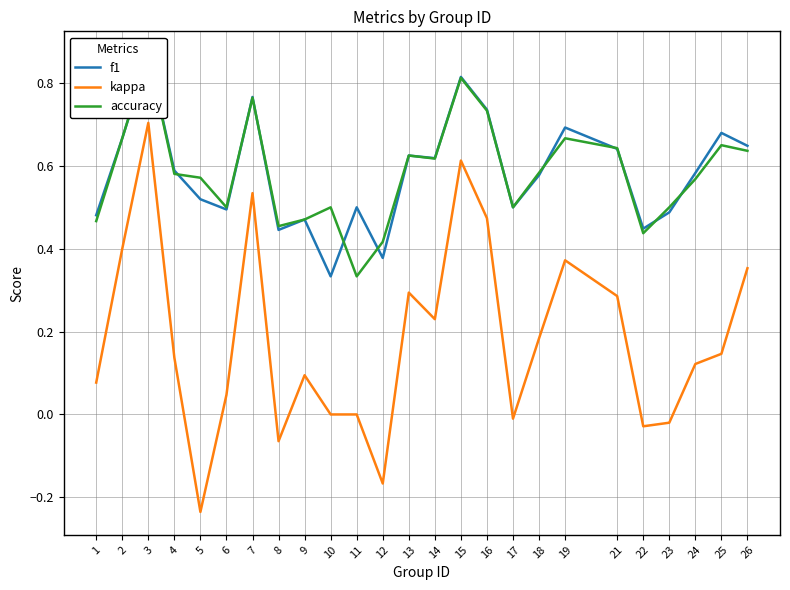

What are all the series names shown in the legend?

f1, kappa, accuracy